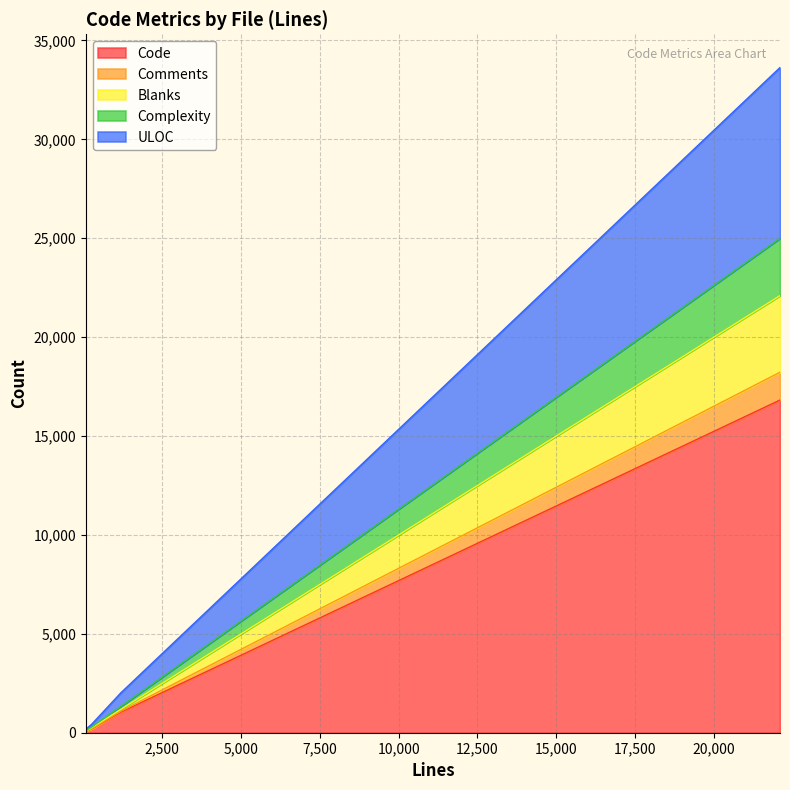

What is the highest value of the Code series?

16820